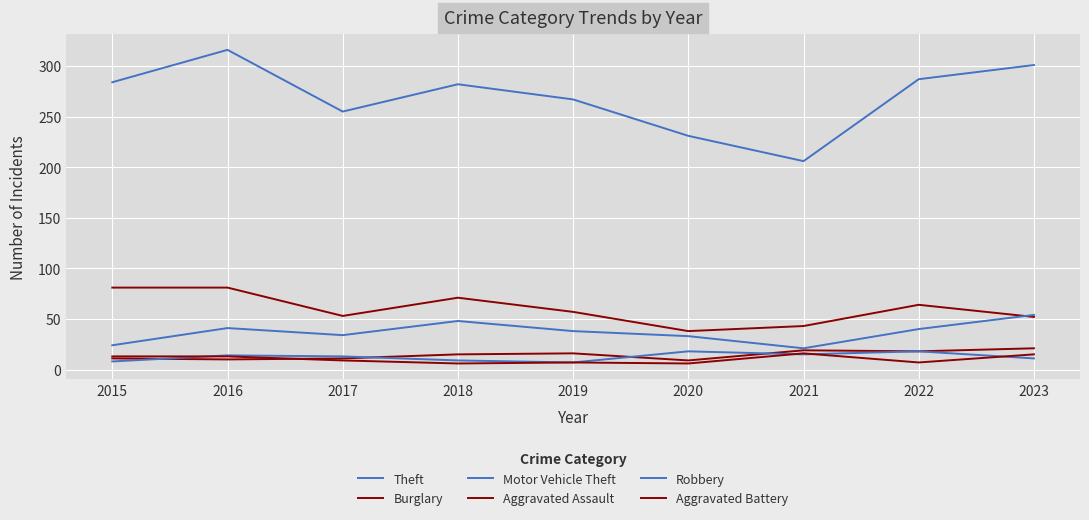

Which series changed the most between 2016 and 2017?

Theft